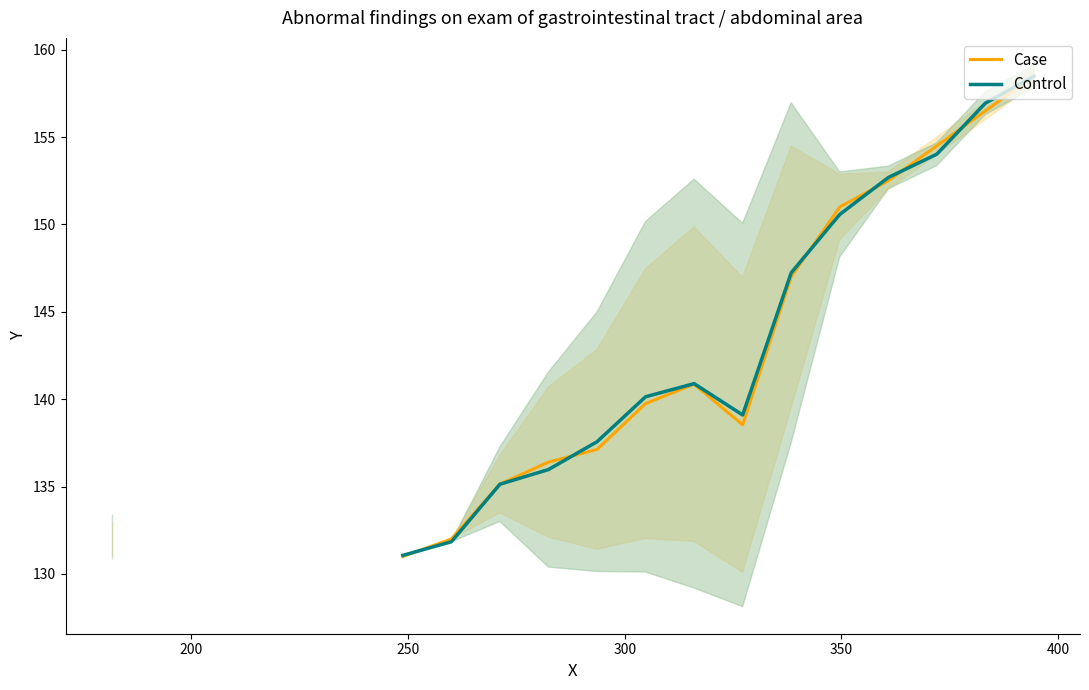

Rank the series by their average value, from lowest to highest.

Case, Control